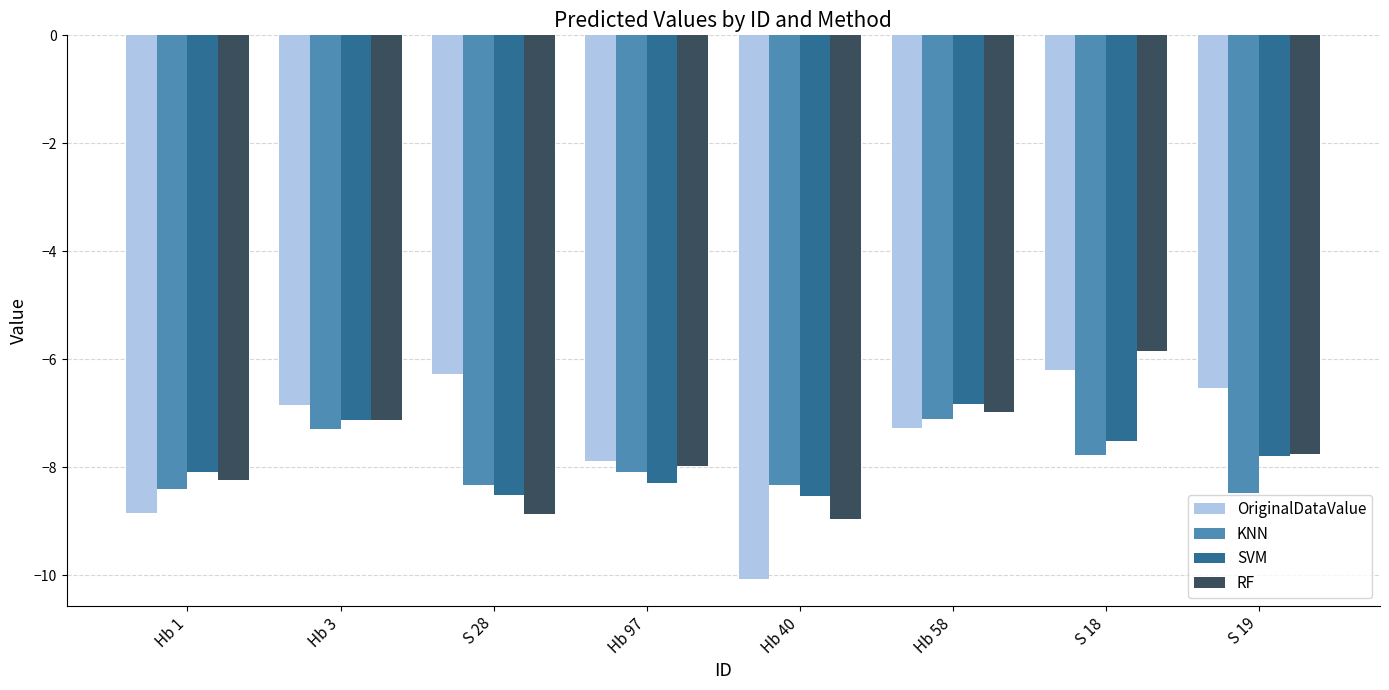

The value of SVM at Hb 97 is -5.1. True or false?

False